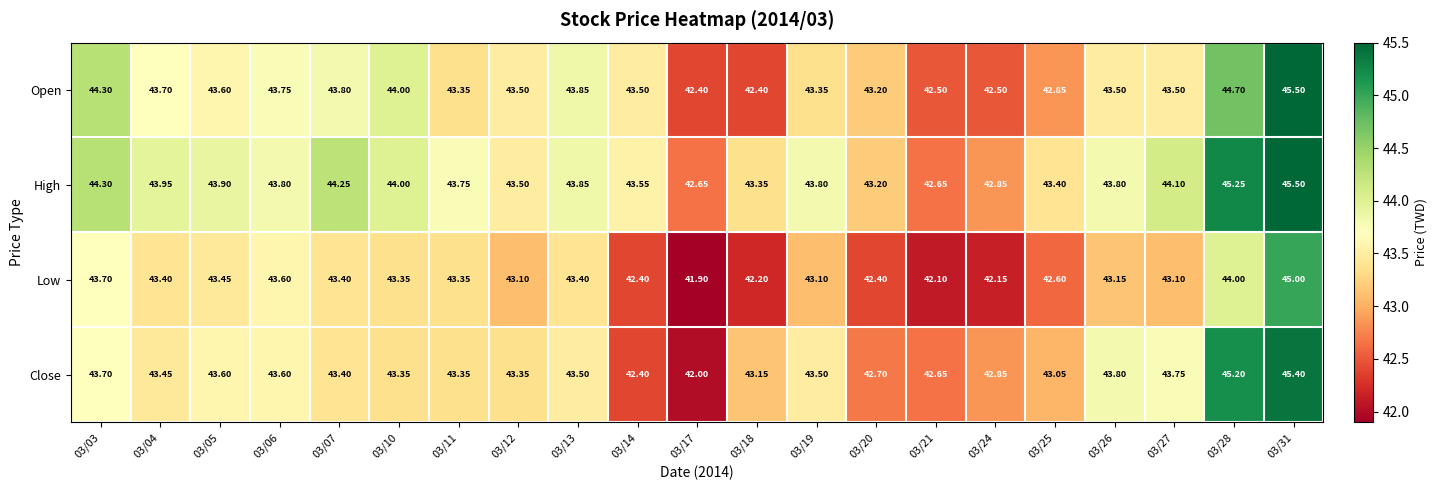

Which series has the largest range (max minus min)?

Close